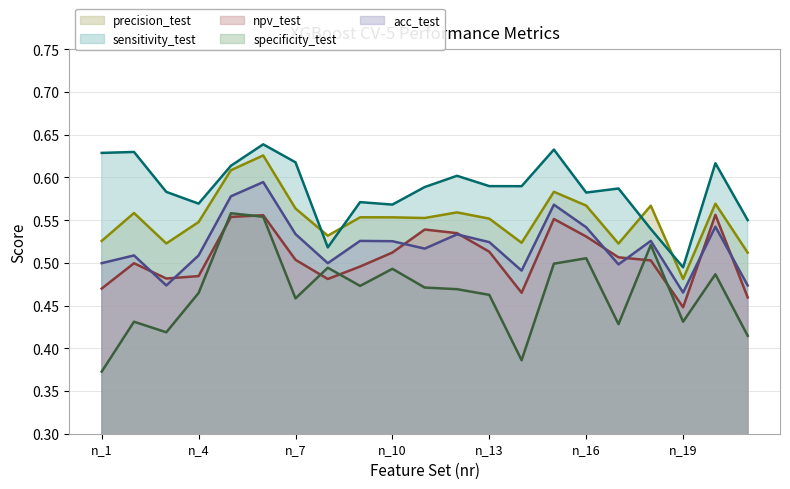

What is the maximum value for acc_test?

0.6